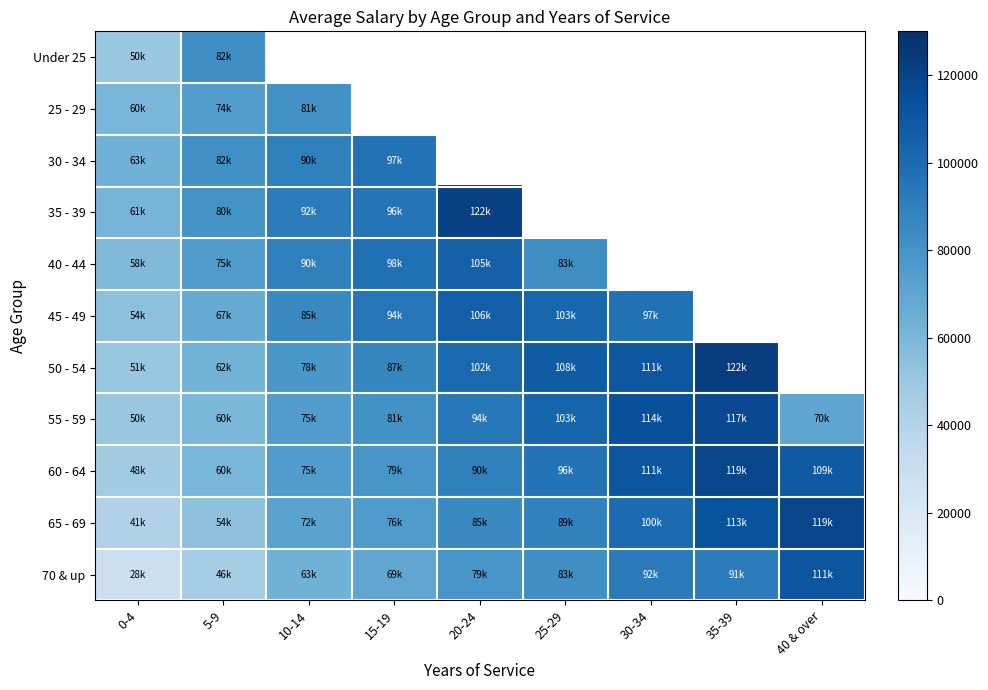

What is the greatest value displayed?

122388.0